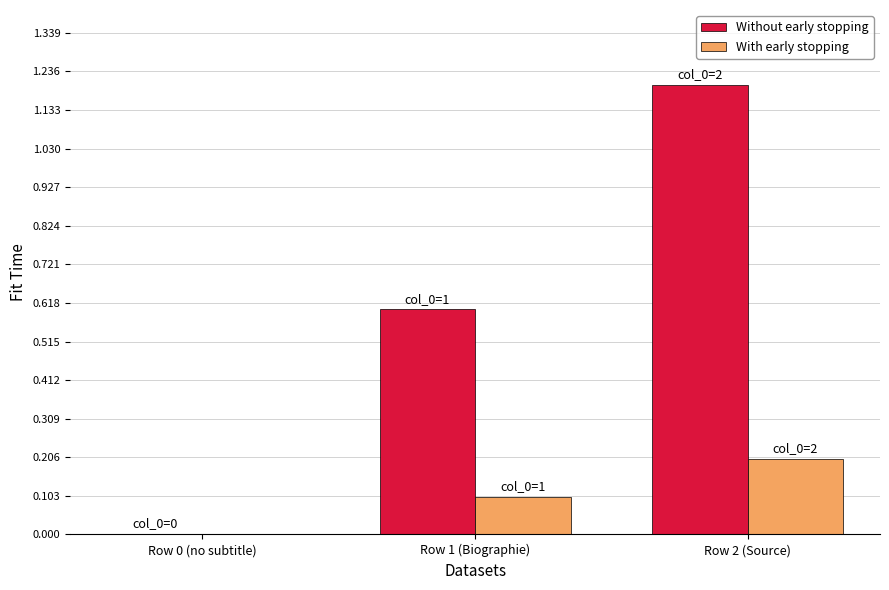

At which category is the sum across all series the highest?

Row 2 (Source)